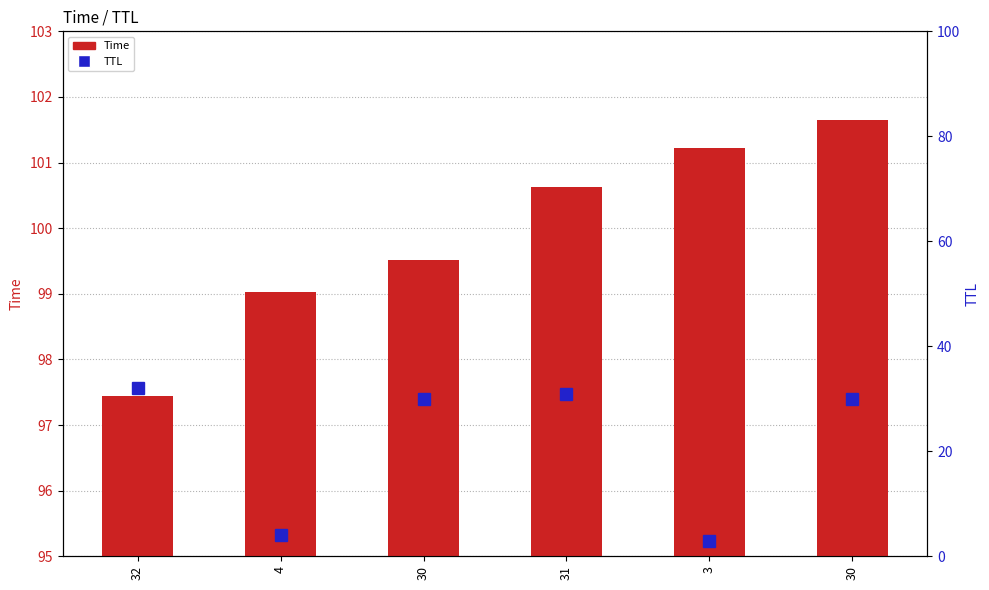

List the labels in order of Time value, smallest first.

32, 4, 30, 31, 3, 30